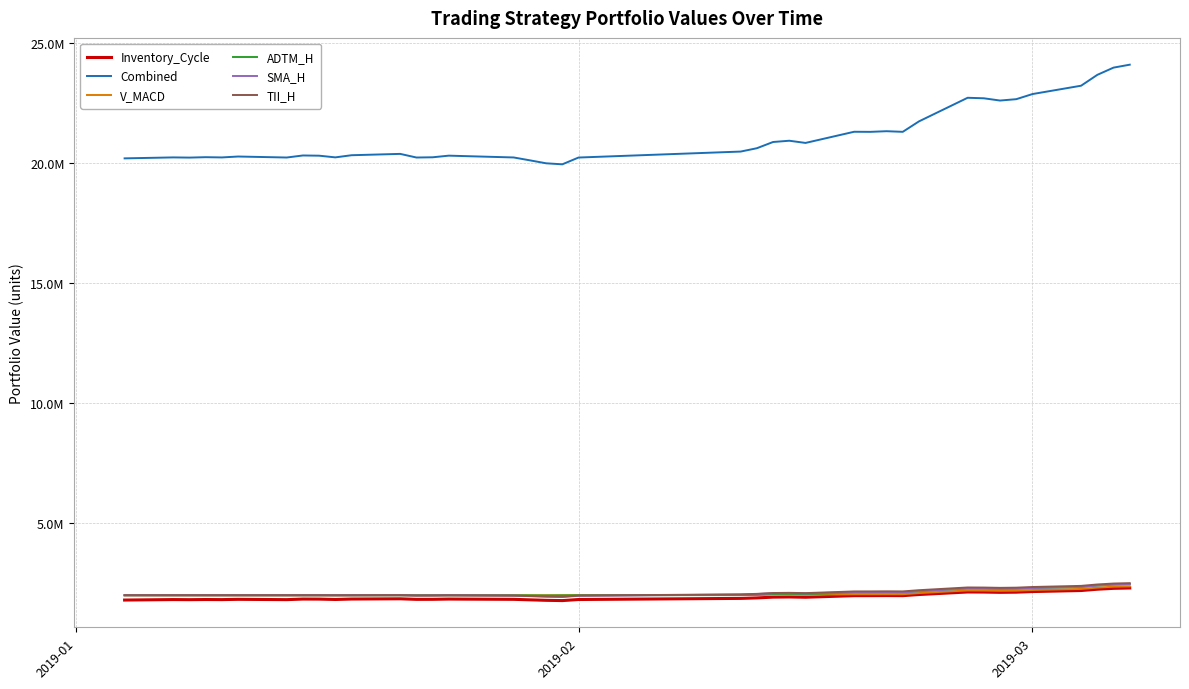

Reading right to left, extract all data points from this chart.

Inventory_Cycle: 2302394.2	2287716.9	2251451.1	2197084.9	2154043.1	2128157.8	2121278.9	2132648.2	2136023.6	2030362.7	1983544.9	1986554.1	1983366.8	1982375.0	1917441.6	1928589.3	1921678.3	1888947.8	1869125.0	1822581.3	1777685.1	1788556.3	1809043.2	1829873.7	1838041.9	1841489.1	1830357.8	1828759.4	1852040.4	1842262.4	1823830.5	1839490.6	1841594.9	1817181.5	1830268.3	1818400.9	1821944.6	1816140.2	1820038.7	1800000.0
Combined: 24102778.8	23980438.2	23679127.5	23226810.3	22878937.5	22665808.5	22608772.4	22702936.0	22724036.1	21740977.8	21305471.4	21331442.8	21304527.5	21308345.5	20843132.9	20934682.6	20881924.4	20622579.2	20483304.7	20234553.9	19952020.4	19994671.1	20117863.6	20237622.1	20293889.6	20313141.2	20245146.8	20235555.5	20386669.8	20330735.9	20241487.0	20311655.9	20320614.9	20235562.0	20277056.5	20238865.6	20249422.1	20232105.6	20240077.4	20200000.0
V_MACD: 2371253.3	2356141.8	2318731.1	2262899.4	2218670.4	2191892.5	2184944.4	2196514.5	2200239.7	2090882.6	2042541.5	2043908.9	2042414.0	2042610.1	2018564.7	2026113.6	2025505.1	2017568.8	2014729.1	2007699.1	2002253.2	2000000.0	2000000.0	2000000.0	2000000.0	2000000.0	2000000.0	2000000.0	2000000.0	2000000.0	2000000.0	2000000.0	2000000.0	2000000.0	2000000.0	2000000.0	2000000.0	2000000.0	2000000.0	2000000.0
ADTM_H: 2457821.0	2441969.1	2403216.2	2345209.4	2299360.2	2271863.2	2264539.4	2276583.5	2280212.7	2167567.6	2117677.4	2120913.7	2117507.4	2116387.9	2047158.3	2058994.8	2051602.2	2017283.4	2006474.0	1999444.0	1993998.1	1990053.2	1994759.3	1997698.4	2000000.0	2000000.0	2000000.0	2000000.0	2000000.0	2000000.0	2000000.0	2000000.0	2000000.0	2000000.0	2000000.0	2000000.0	2000000.0	2000000.0	2000000.0	2000000.0
SMA_H: 2462619.6	2447008.7	2408120.5	2349704.8	2303405.3	2275537.1	2268093.3	2280399.1	2283955.6	2170576.9	2120292.3	2123188.0	2120713.1	2123208.2	2077502.2	2089401.3	2084006.3	2048874.2	2027588.2	1977588.2	1929369.4	1940994.7	1962969.9	1985322.8	1996144.6	1999917.1	1992134.8	1989234.4	2001847.3	2000000.0	2000000.0	2000000.0	2000000.0	2000000.0	2000000.0	2000000.0	2000000.0	2000000.0	2000000.0	2000000.0
TII_H: 2503893.2	2488082.3	2448984.8	2390225.1	2343709.2	2315813.2	2308317.7	2320677.9	2324185.3	2210404.0	2159923.1	2163127.3	2159704.8	2158666.1	2088674.2	2100591.2	2093141.9	2057894.1	2036515.2	1986292.1	1939449.7	1950364.0	1968604.4	1986271.5	1993366.8	1997212.5	1989399.4	1987349.3	2005684.6	1997946.0	1996659.1	2000000.0	2000000.0	2000000.0	2000000.0	2000000.0	2000000.0	2000000.0	2000000.0	2000000.0